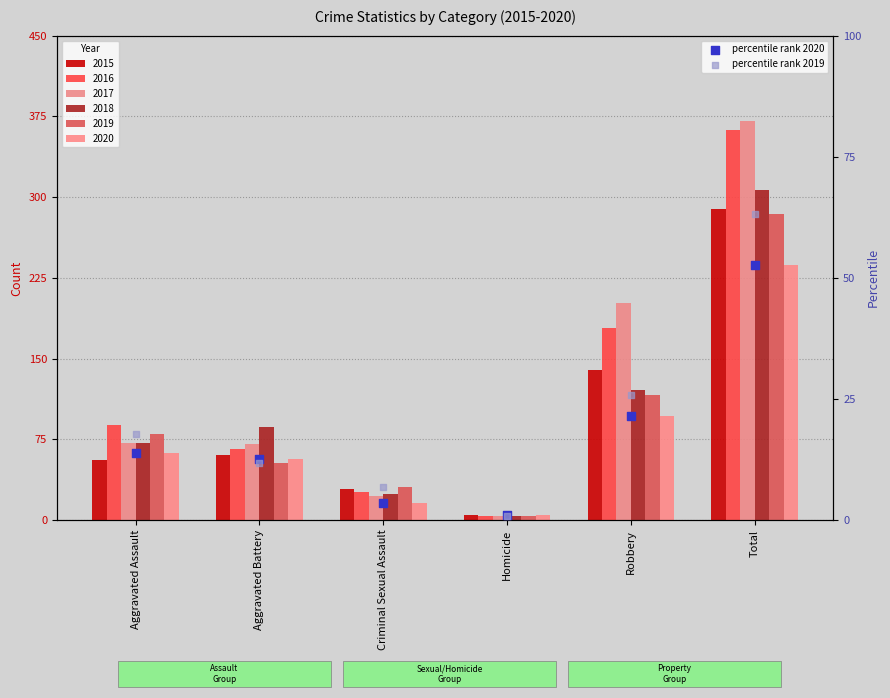

Which series reaches the maximum Y coordinate?

percentile rank 2019